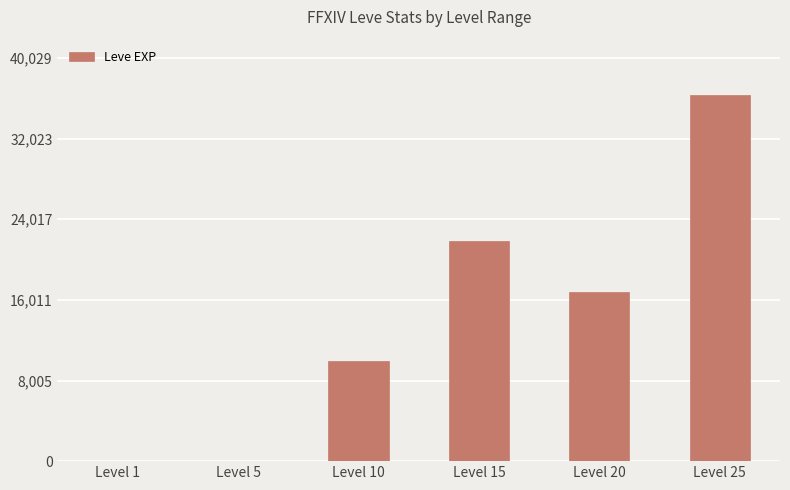

Which label corresponds to the largest value in the chart?

Level 25